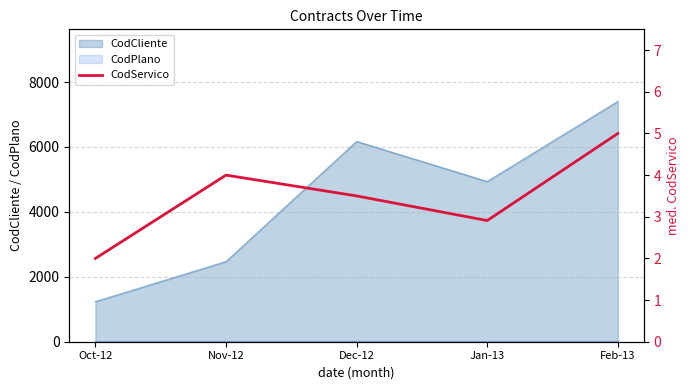

How many values are between 2 and 4?

4